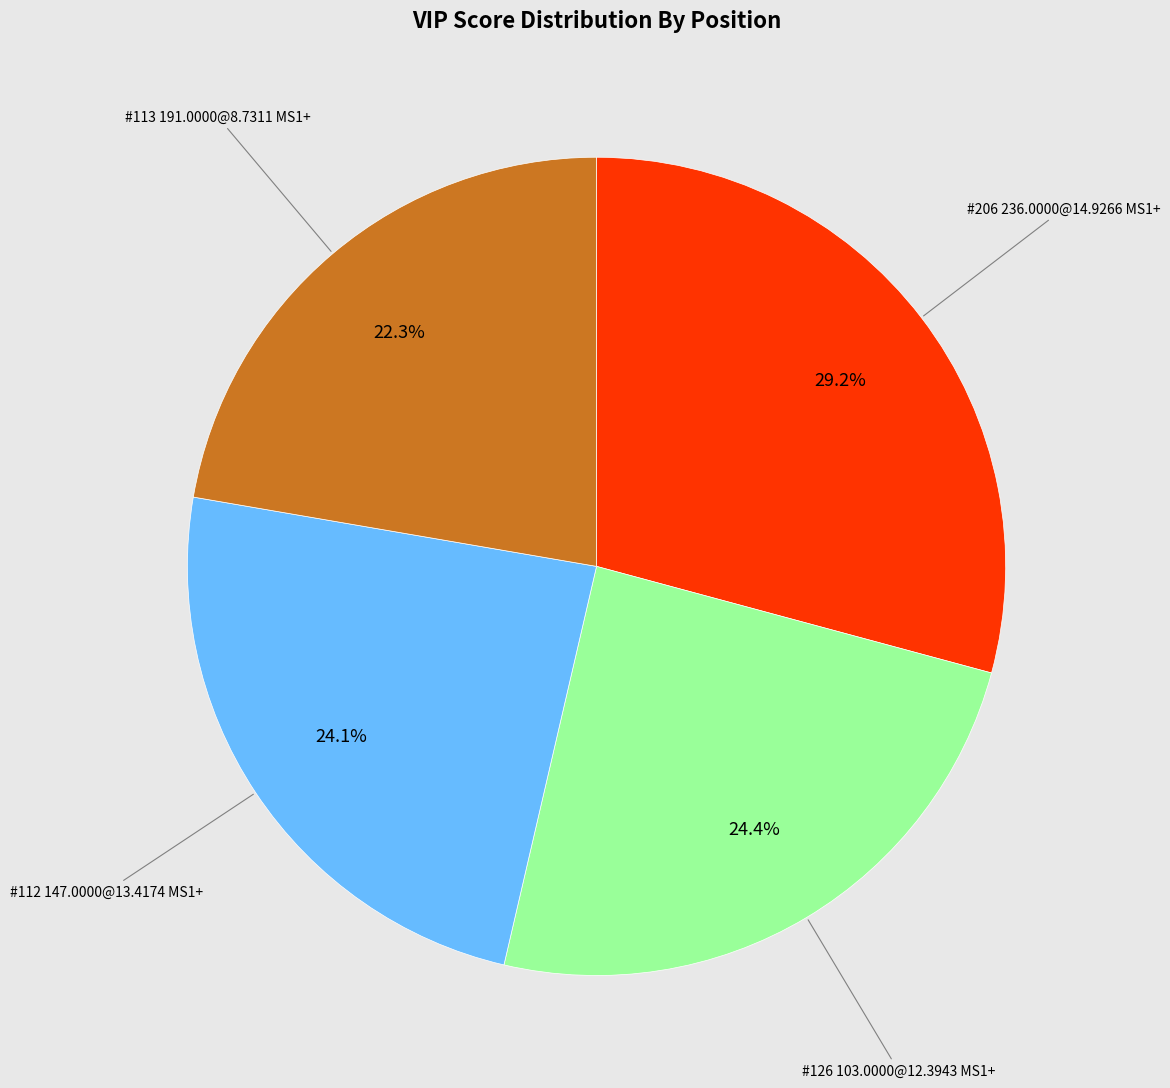

Is there any slice that represents more than half of the pie?

No